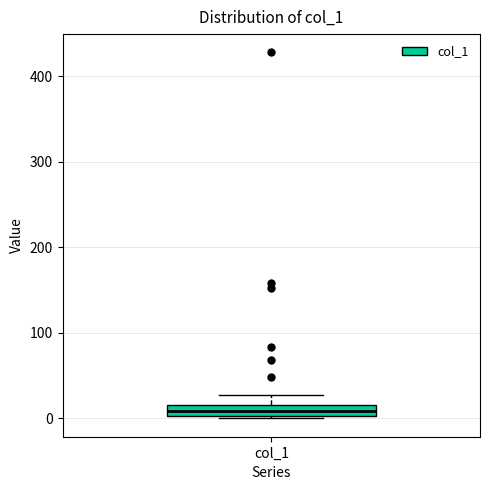

Where is the upper edge of the box for col_1 on the y-axis? The values are not printed on the chart, so give them approximately, as read against the axis.

20